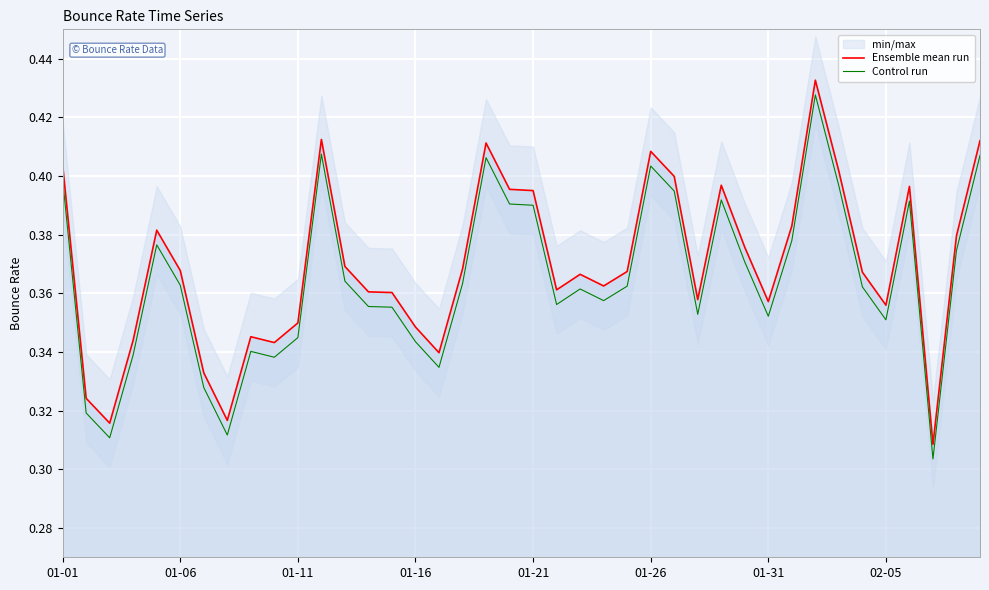

In Ensemble mean run, how many points are higher than both neighbors (excluding endpoints)?

9